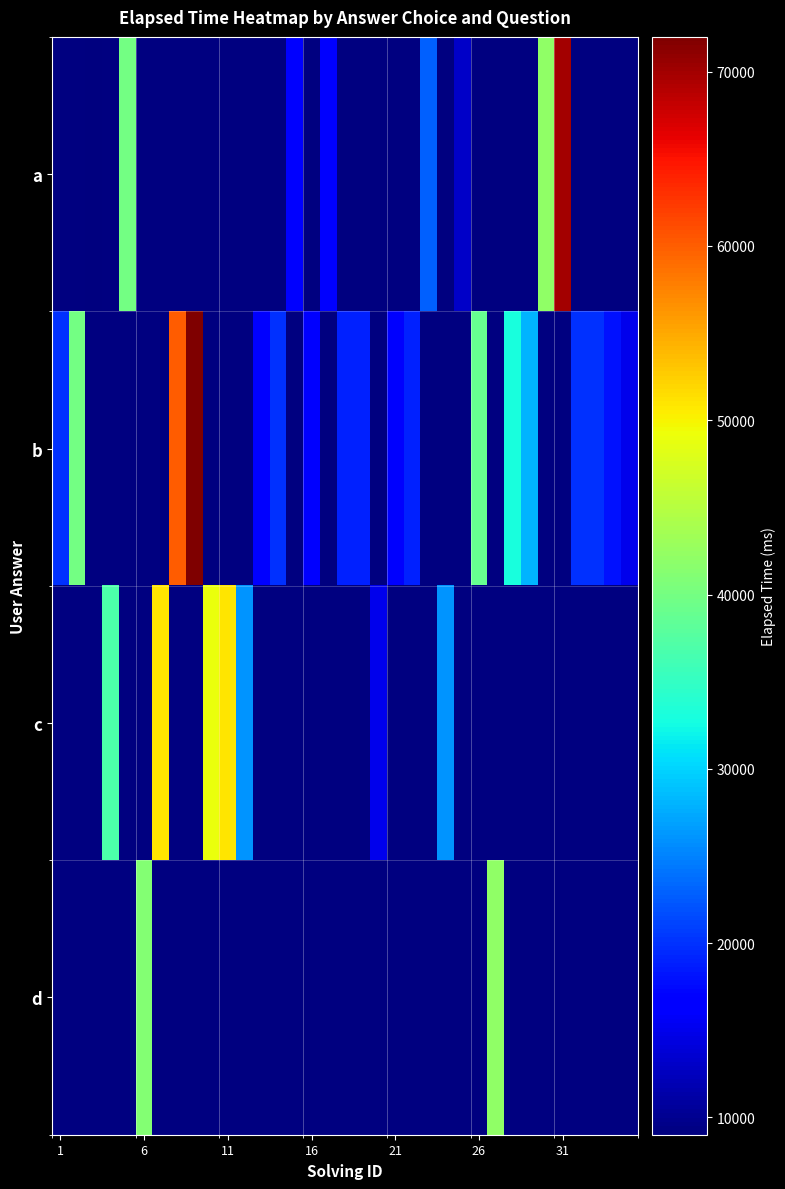

Count the number of data series in this chart.

4